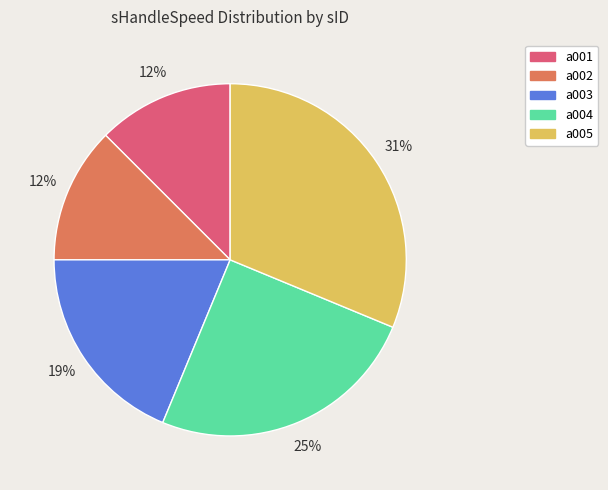

To the nearest percent, what is the average slice percentage?

20%